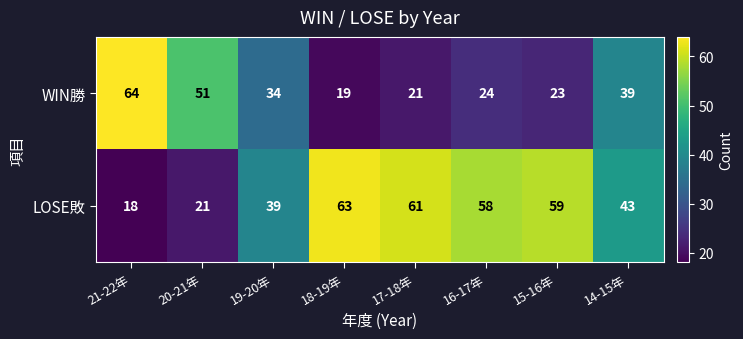

What is the minimum value shown in the chart?

18